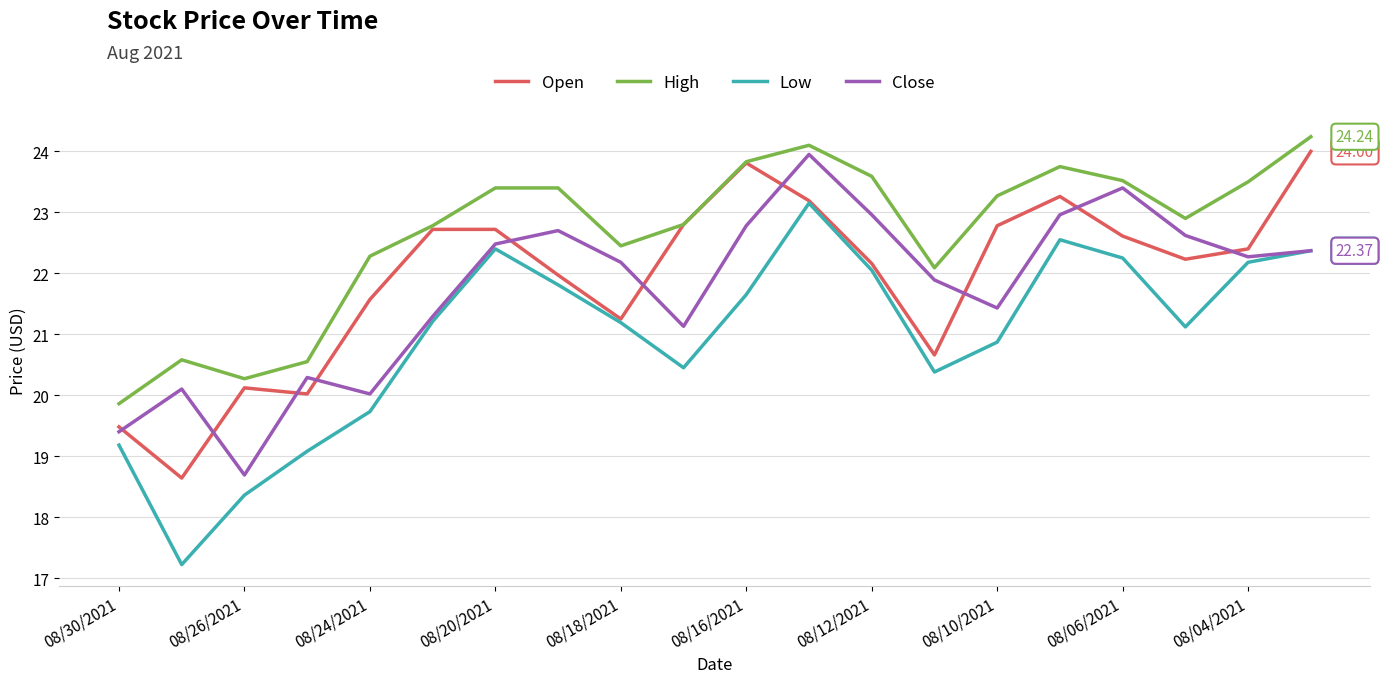

True or false: Low and High cross at least once.

False